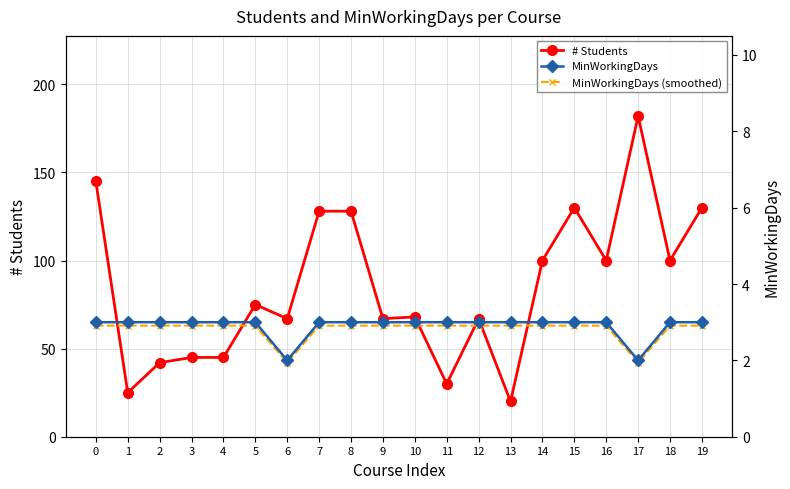

What is the value of the MinWorkingDays (smoothed) point at the 5th from the left?

2.9